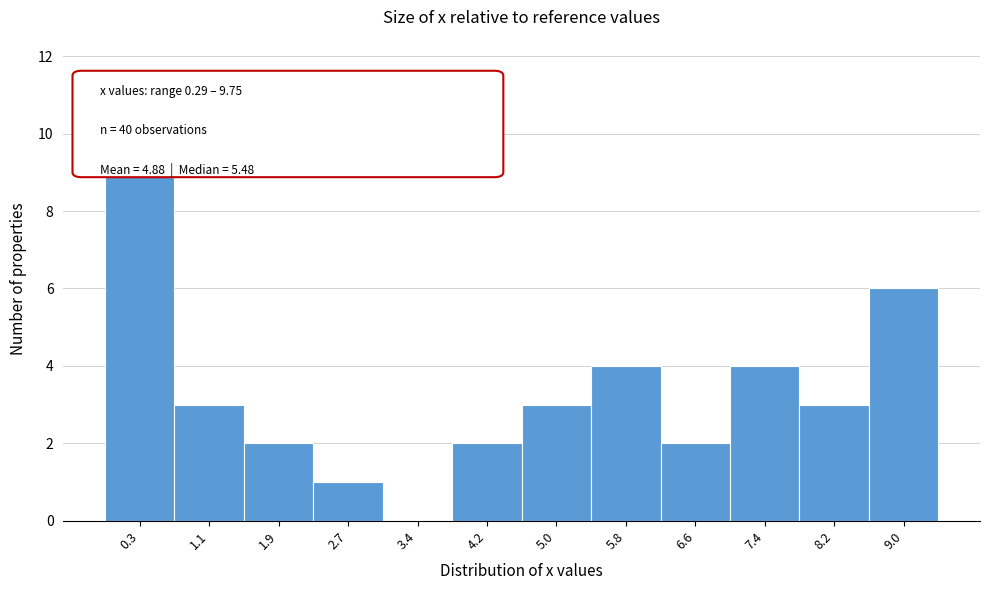

What is the sum of all values?

40